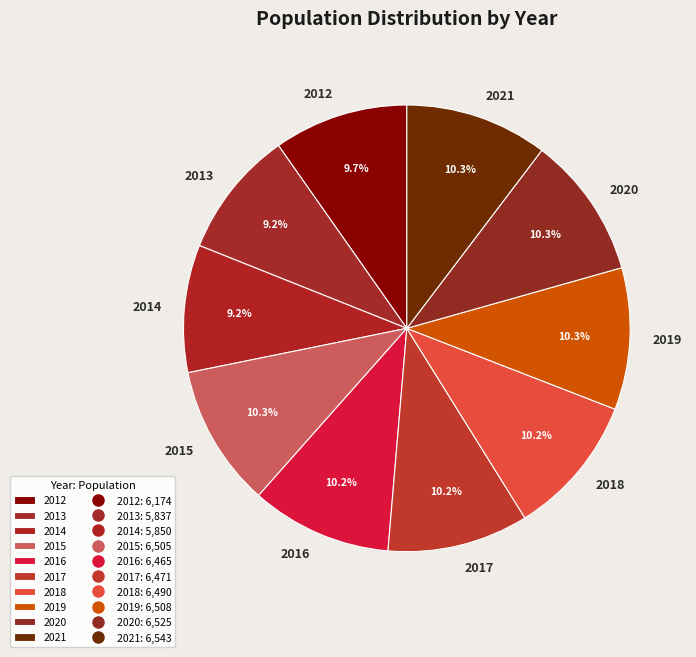

What percentage do 2019 and 2017 together represent?

20.5%